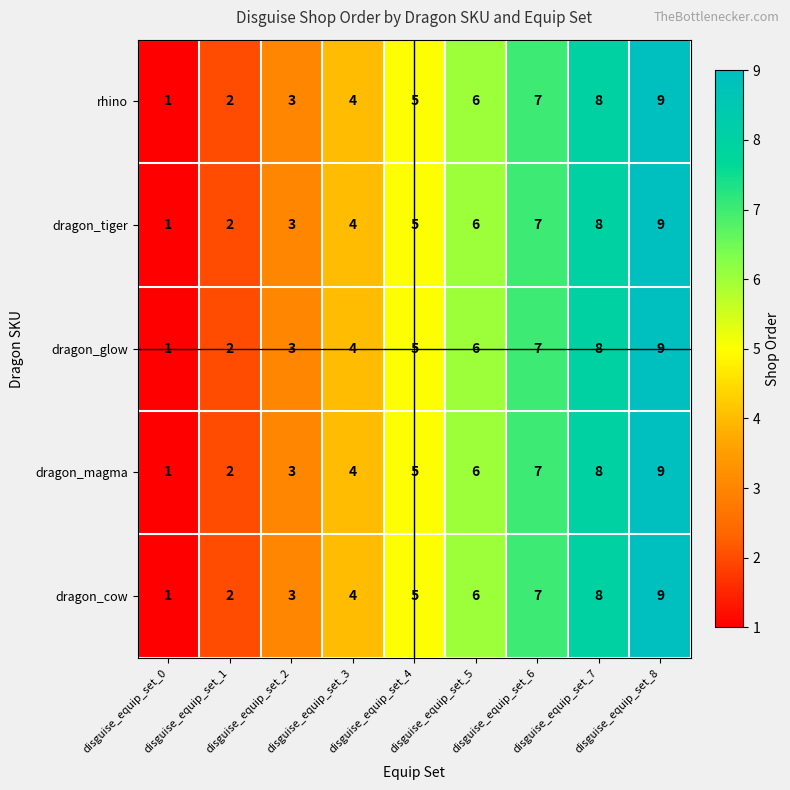

What is the difference between the maximum and minimum values in the dragon_cow series?

8